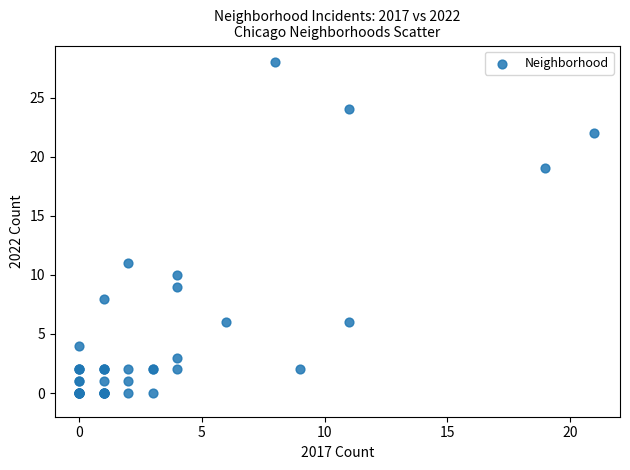

What Y value in the scatter plot is closest to 14?

11